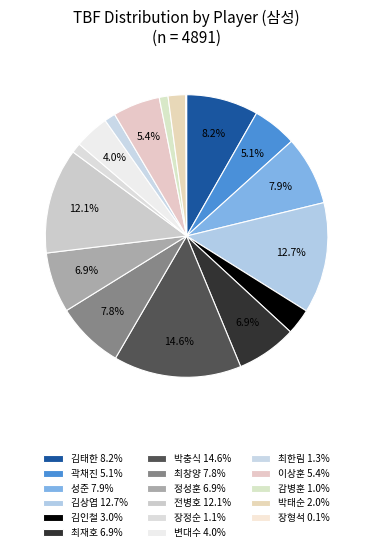

What percentage is the 감병훈 slice, to the nearest percent?

1%